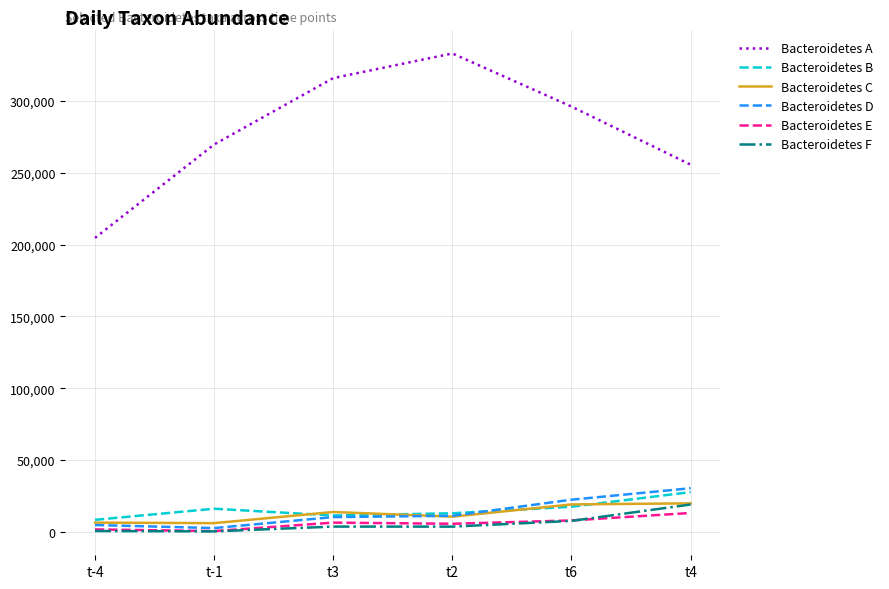

Between t-1 and t2, which series saw the biggest shift?

Bacteroidetes A